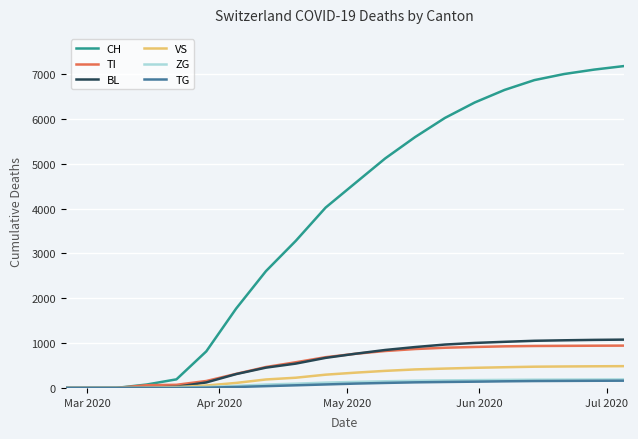

Which series has the largest range (max minus min)?

CH